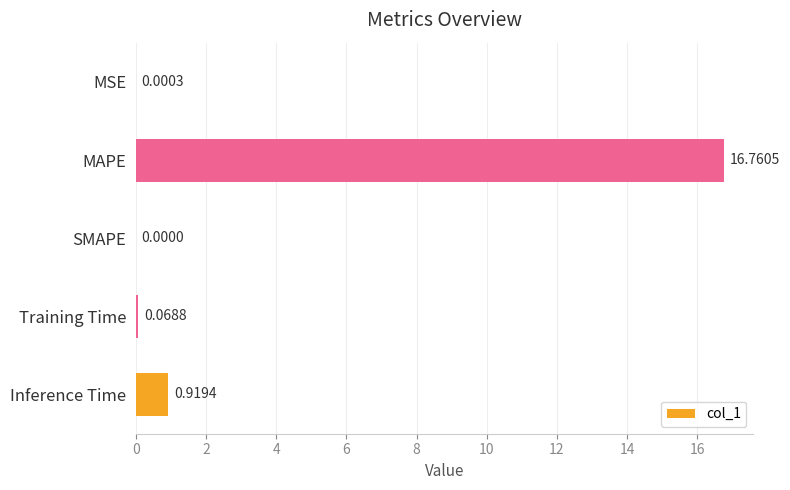

What is the change in value from MSE to Training Time?

+0.1